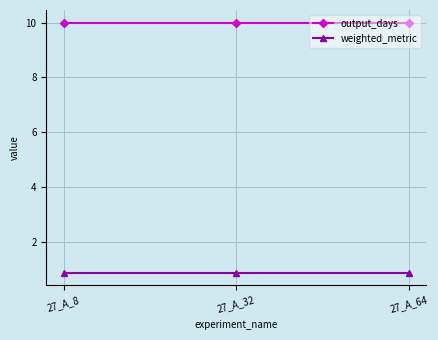

What is the average value of the output_days series?

10.0